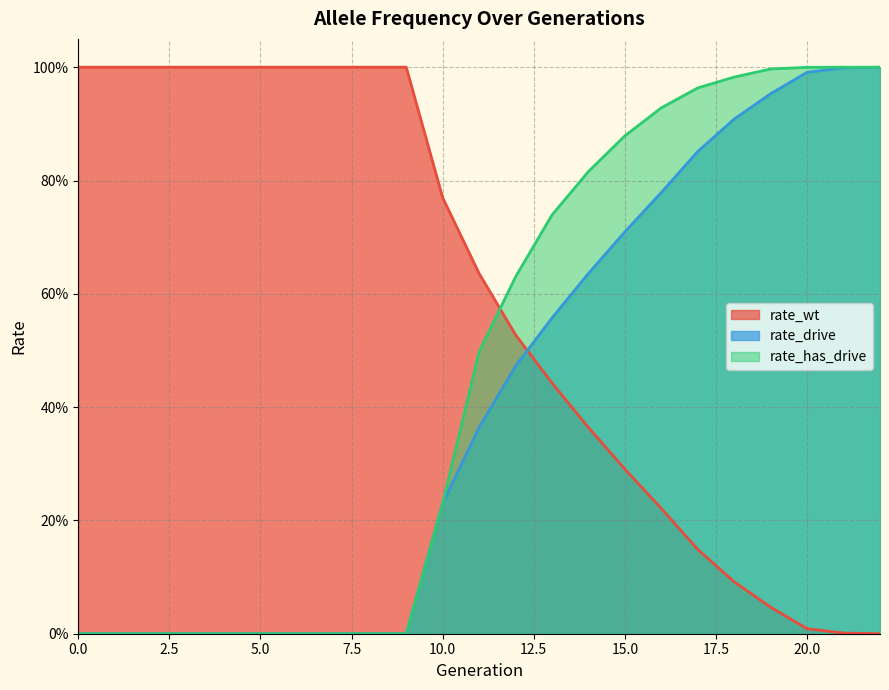

Is it true that rate_has_drive equals 1.3 at 17?

False